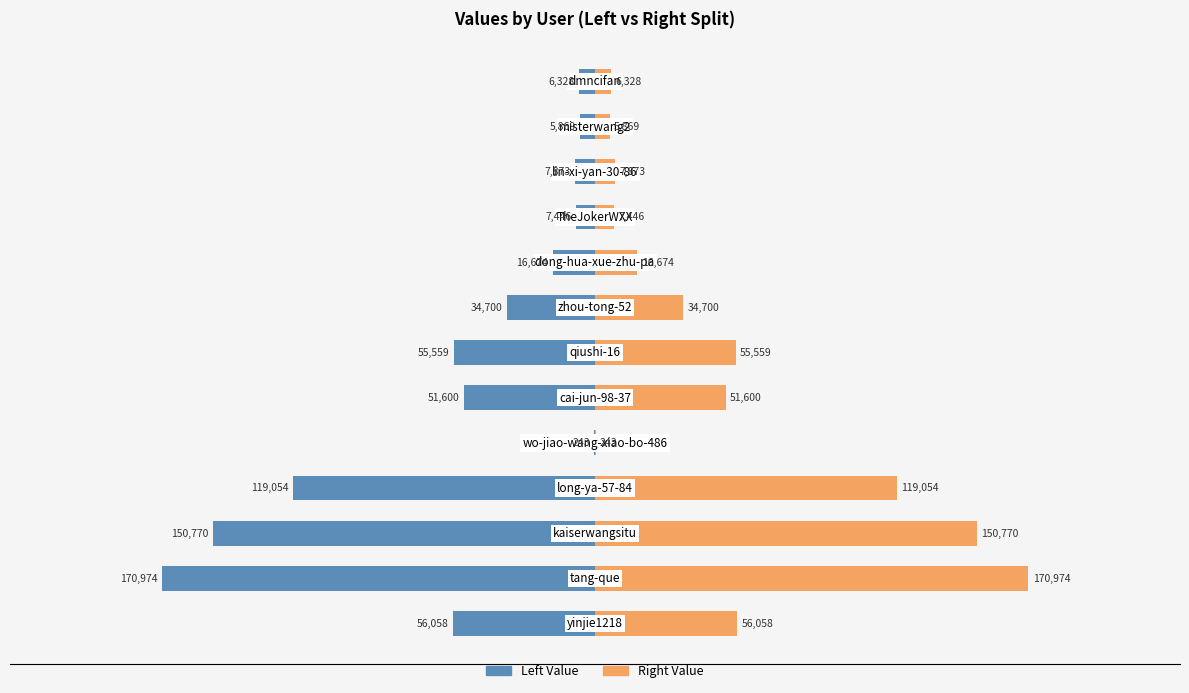

Between 300000 and −100000, which is larger?

300000